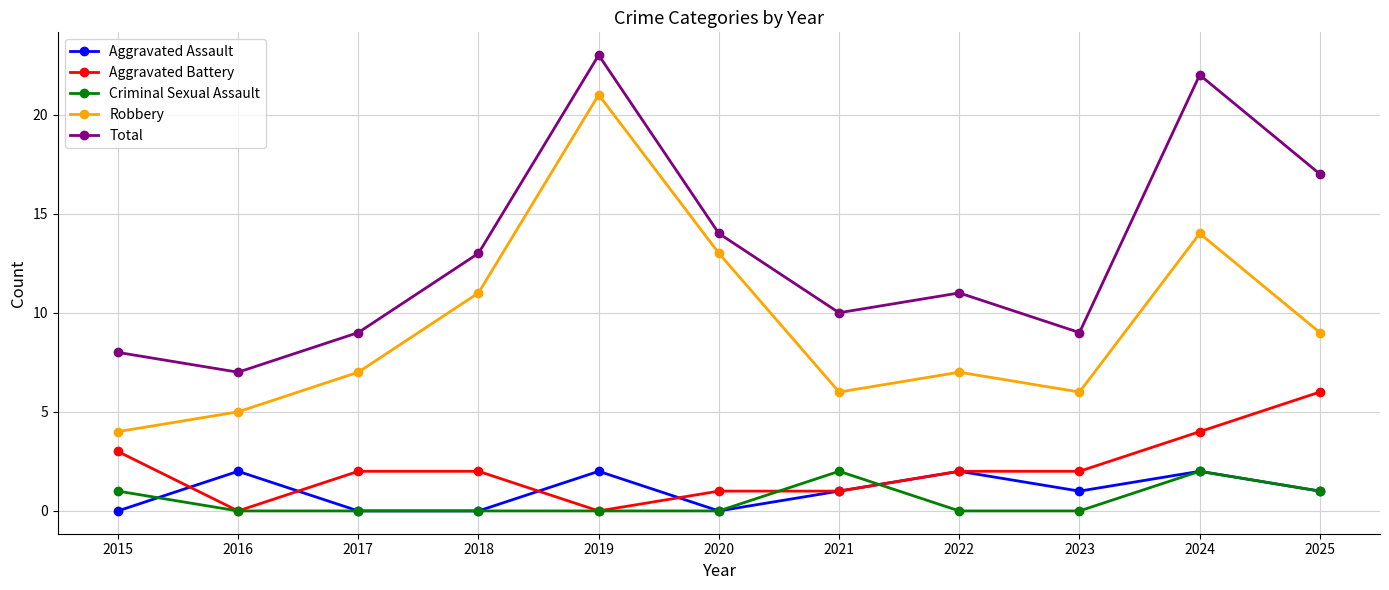

Which category has the highest value in the Robbery series?

2019